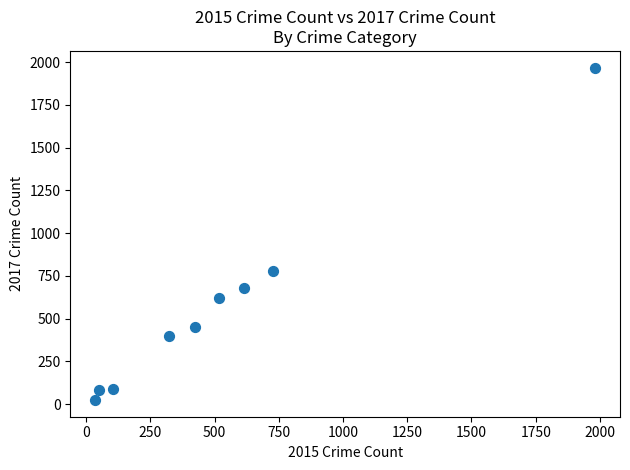

What is the range of X values (max minus min)?

1946